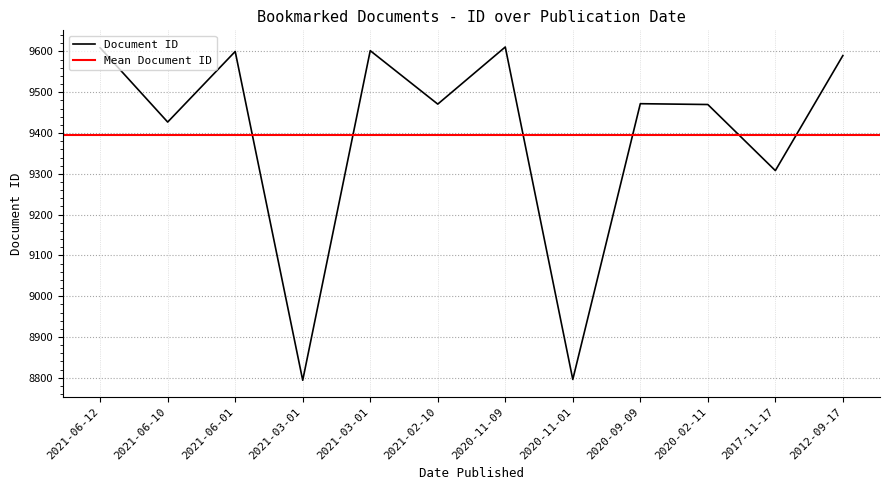

What is the label of the 2nd point from the right?

2017-11-17